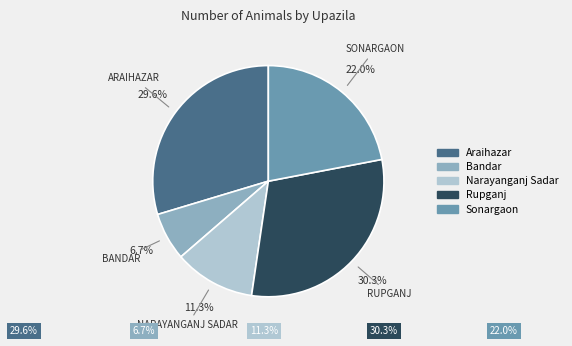

Do Narayanganj Sadar and Rupganj together represent more than half of the pie?

No